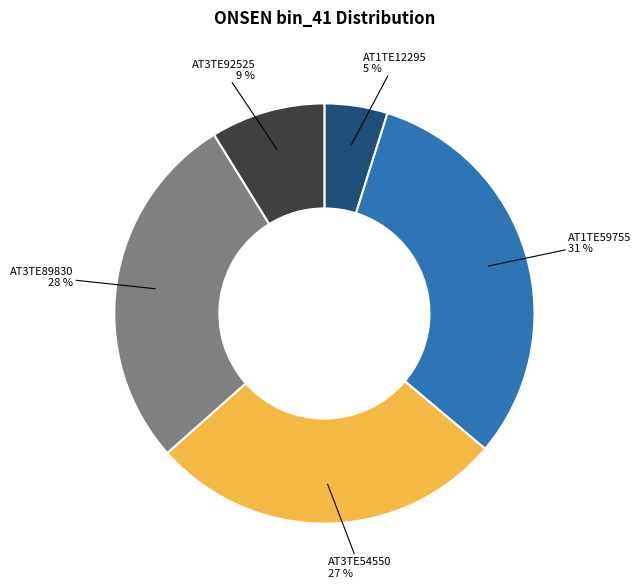

Is there a majority slice in this chart?

No